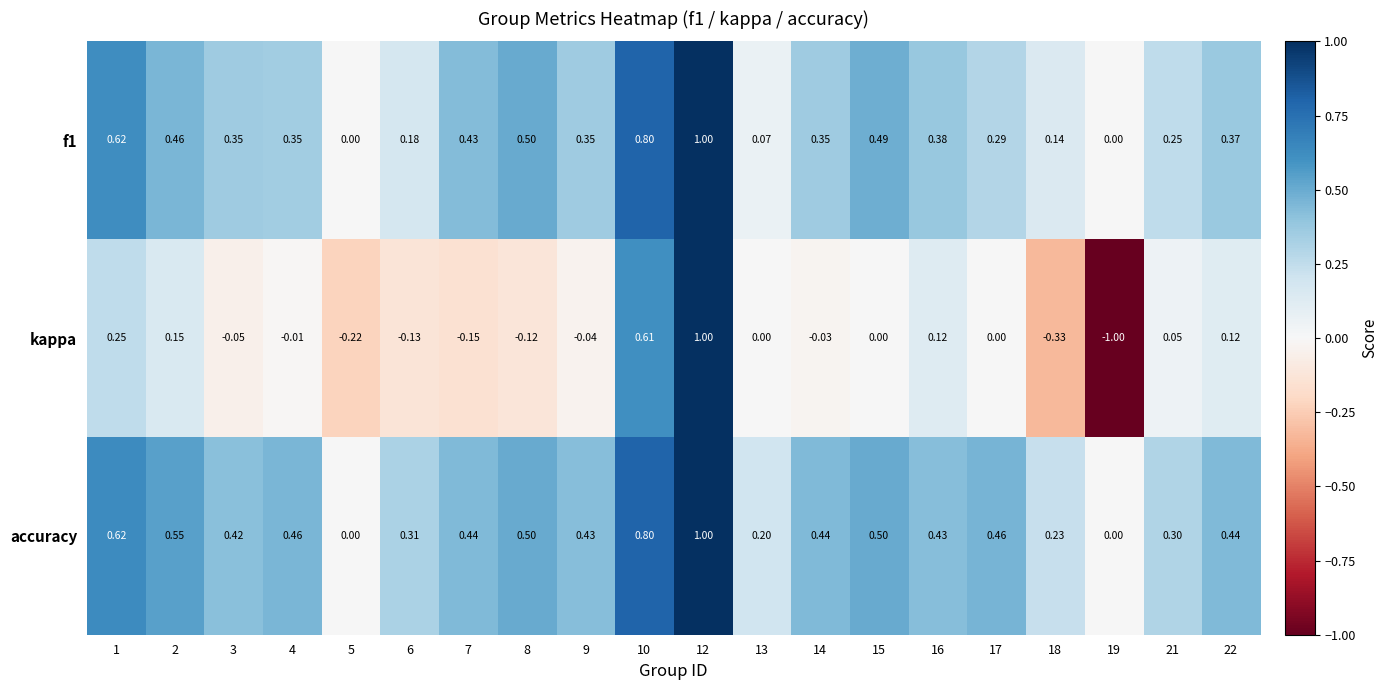

What is the minimum value shown in the chart?

-1.0